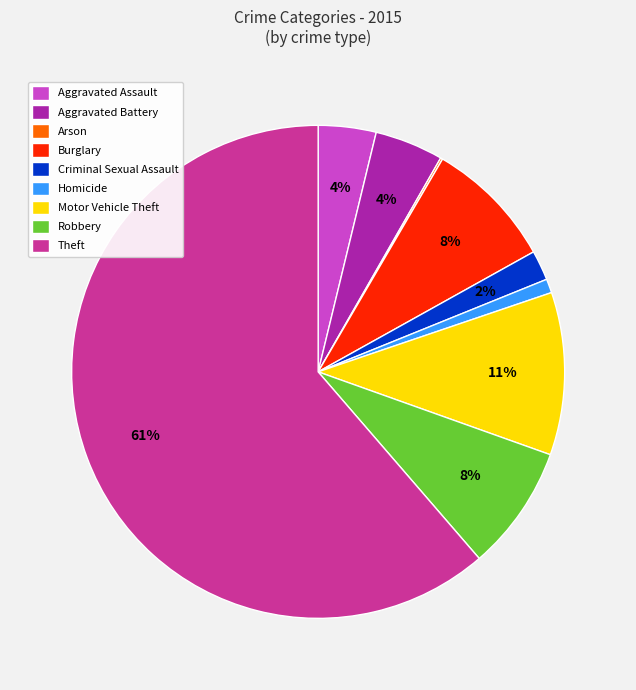

Combined, do Criminal Sexual Assault and Motor Vehicle Theft account for over 50%?

No